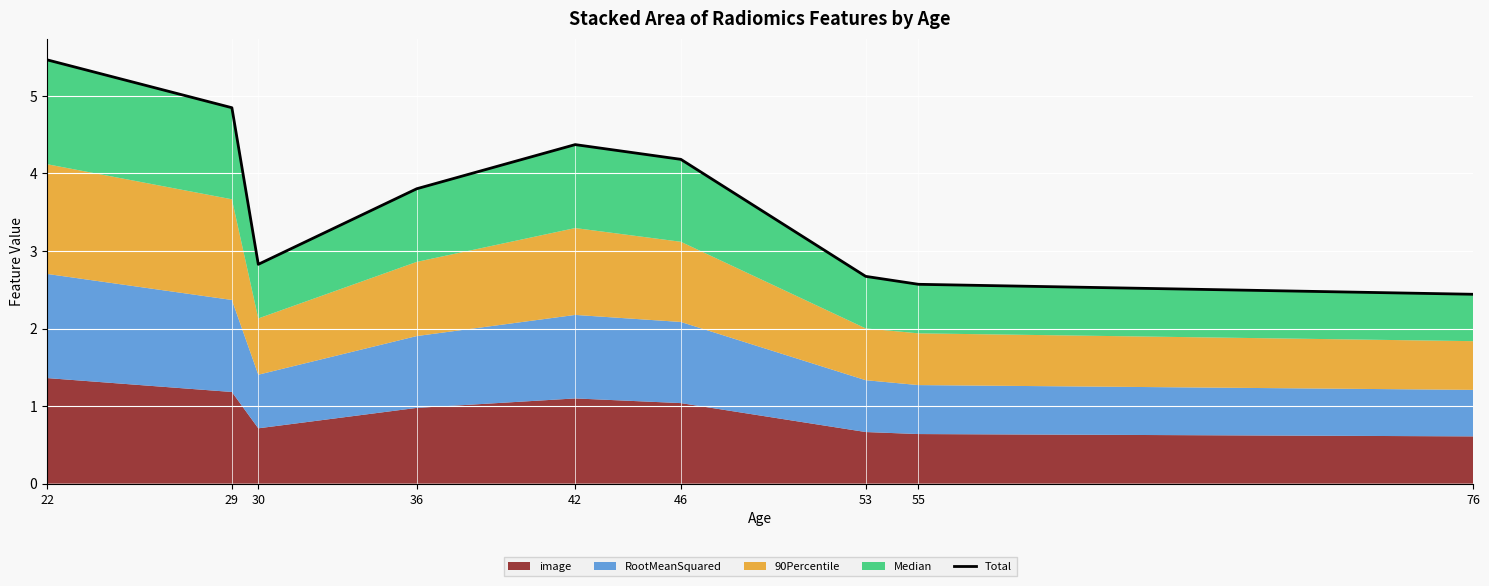

At which category does the data reach its first local valley?

30